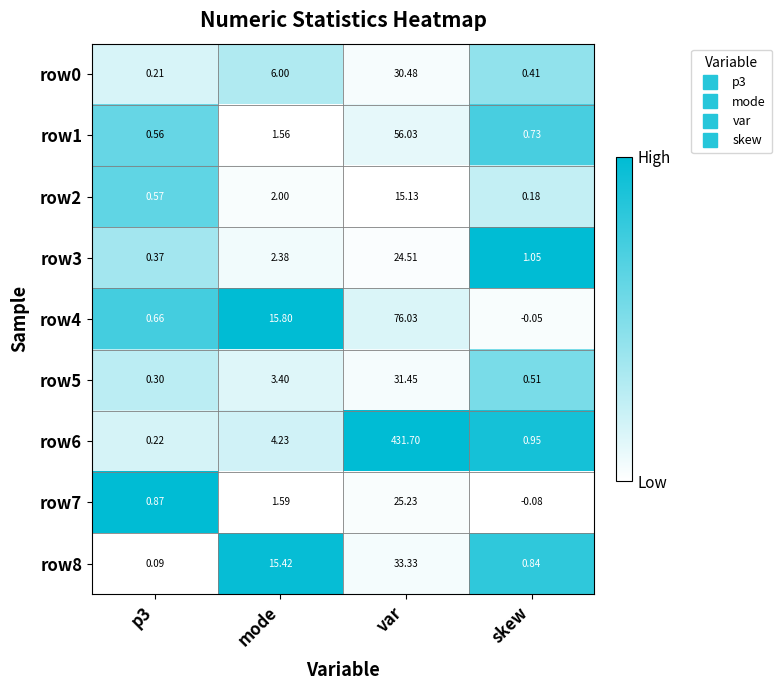

Which category has the highest value in the row6 series?

var